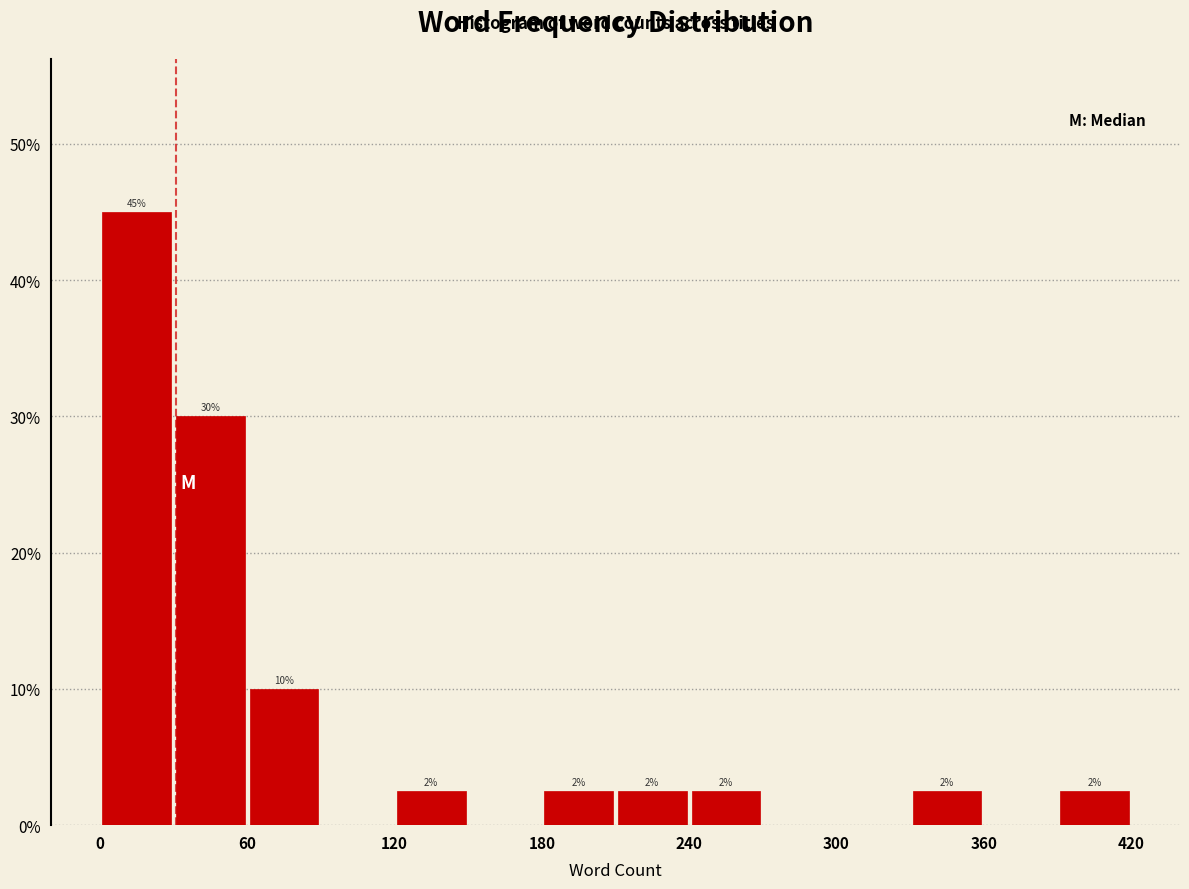

Read against the x-axis, roughly where is the centre of the tallest bar?

20